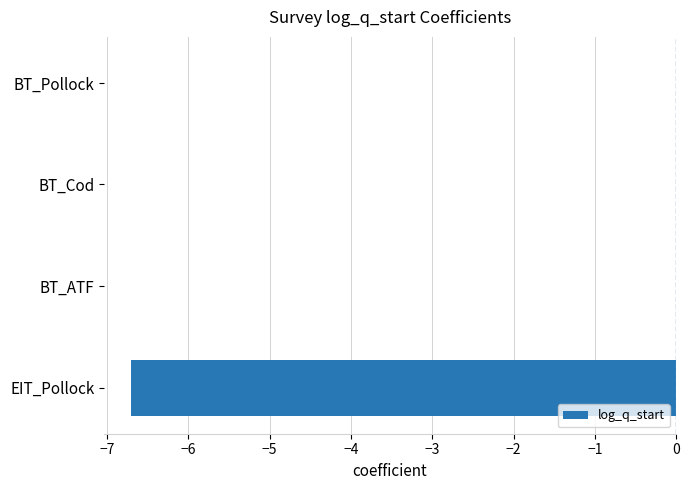

What is the sum of all values?

-6.7